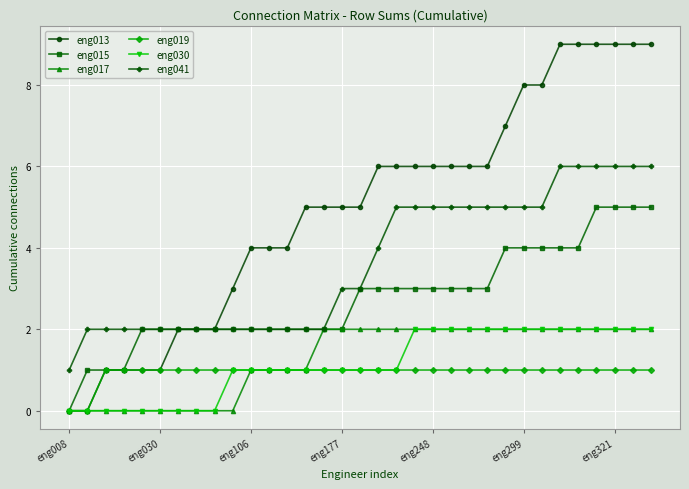

How many values in the eng015 series are below 3?

16